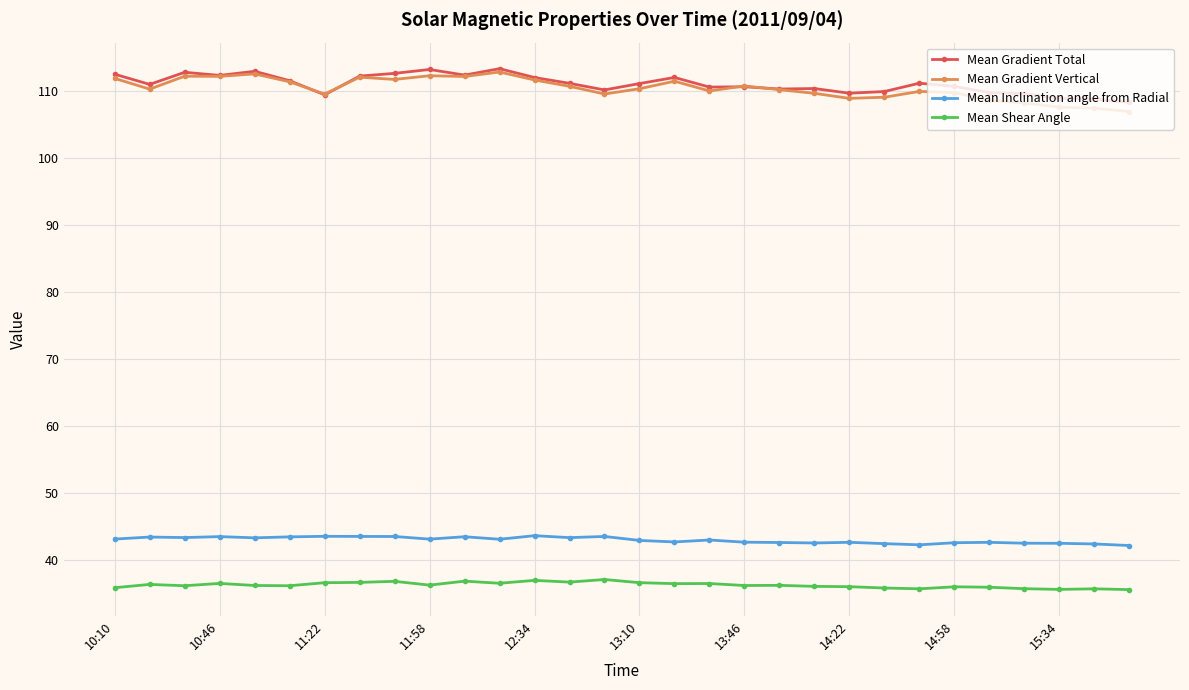

What is the value of the Mean Inclination angle from Radial point at the 4th from the left?

43.5